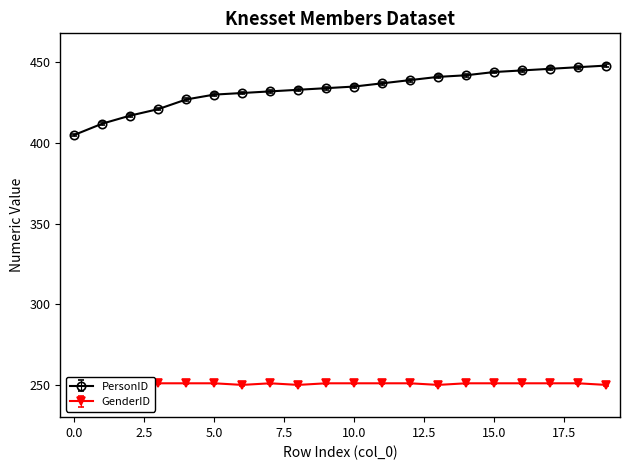

True or false: PersonID and GenderID cross at least once.

False